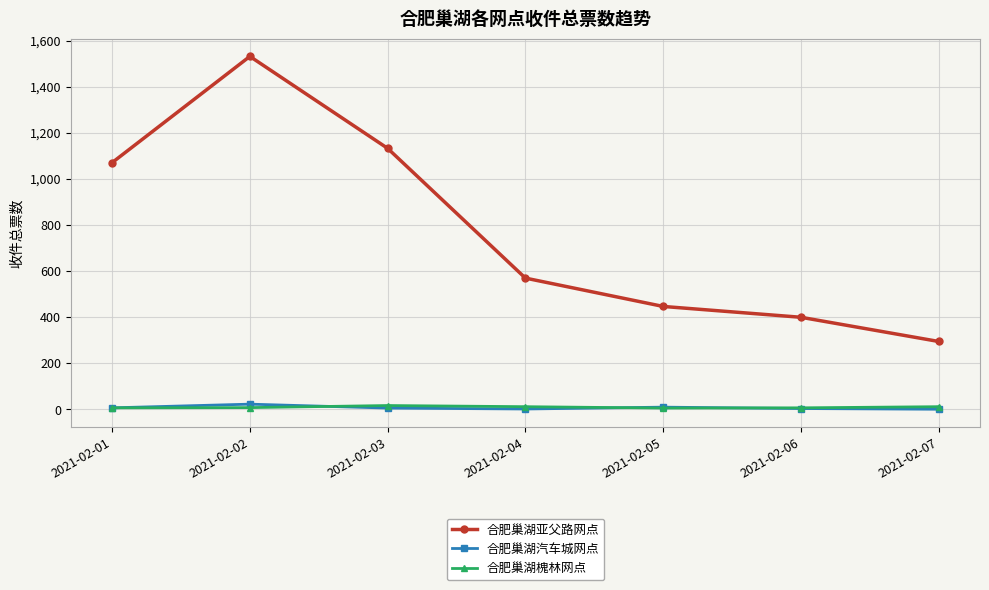

Which series has the widest spread of values?

合肥巢湖亚父路网点